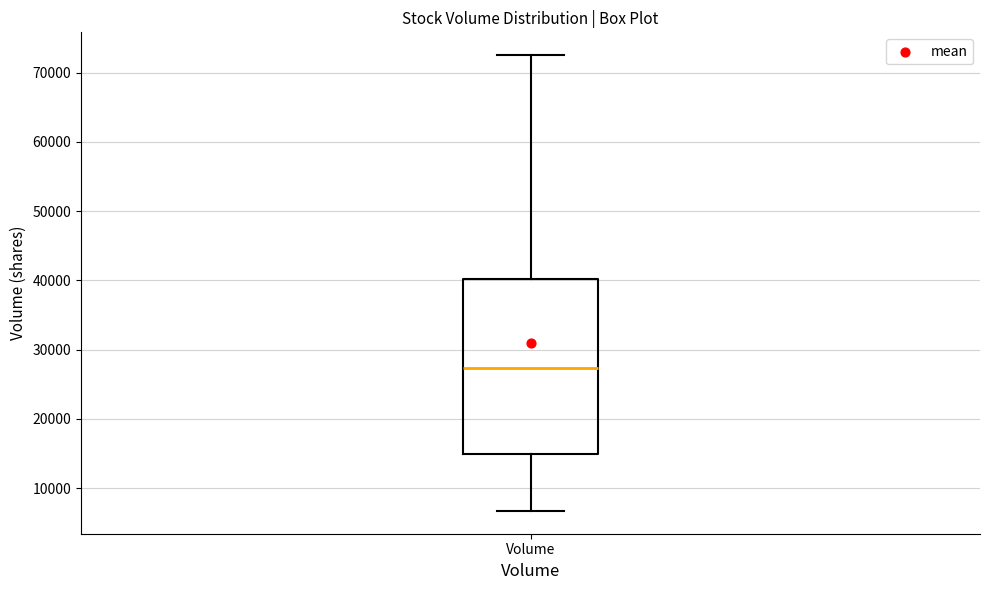

Read this box plot against the y-axis: the position of the median line, the range covered by the box, and the ends of both whiskers. The values are not printed on the chart, so give them approximately, as read against the axis.

median 27000, box 15000 to 40000, whiskers 7000 to 73000